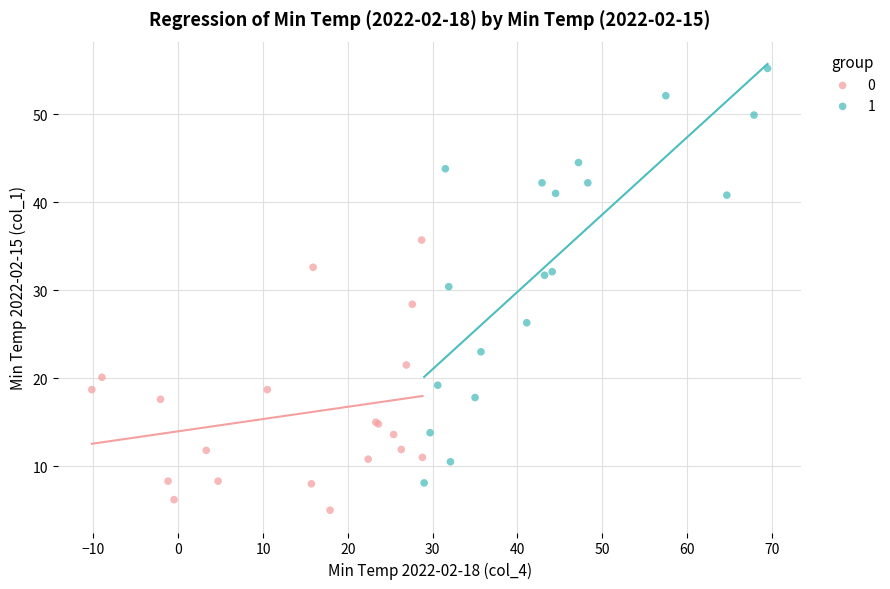

Which series has the widest spread of Y values?

1